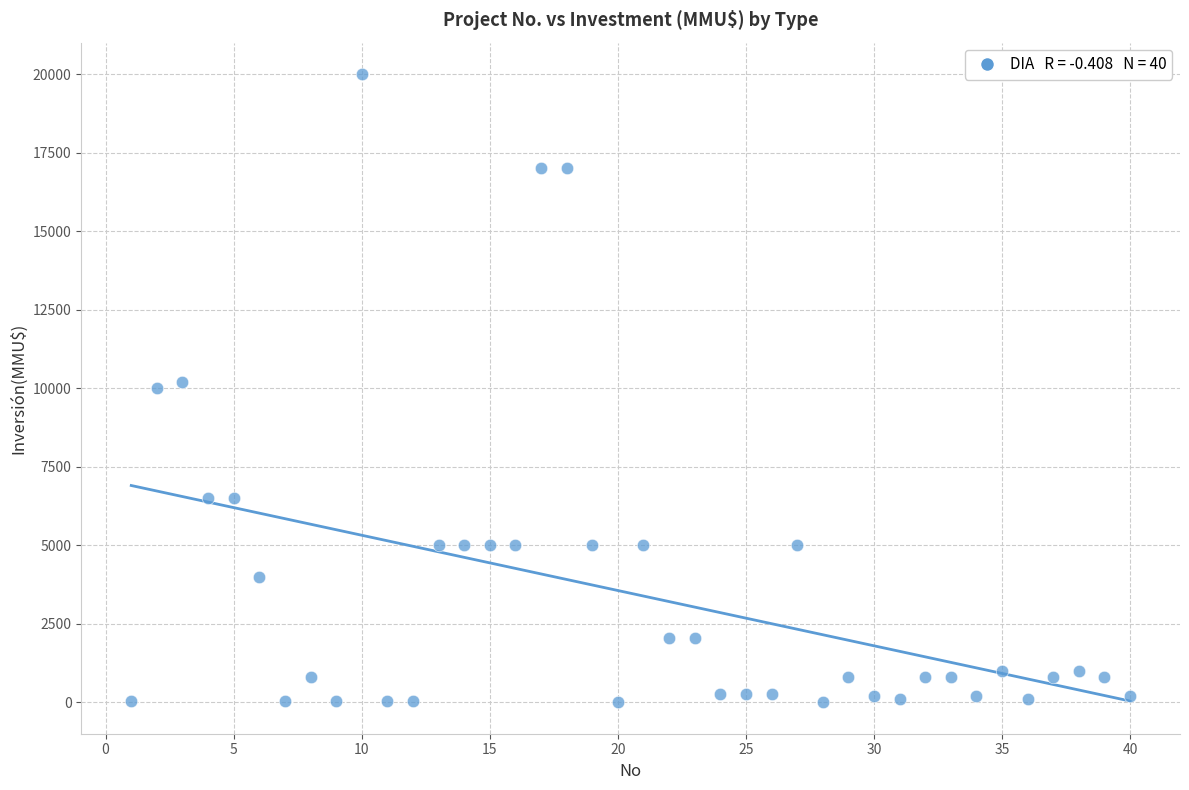

What is the range of Y values (max minus min)?

20000